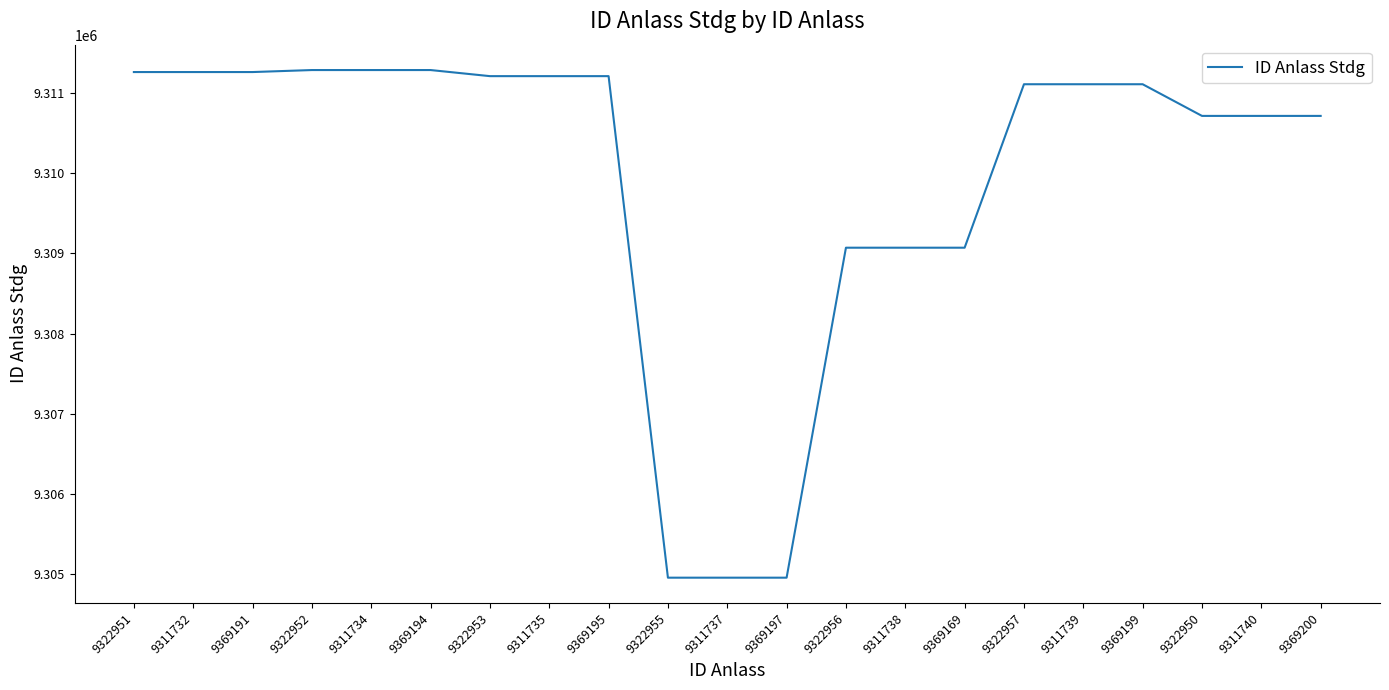

The chart shows a value of 15430816 at 9311737. True or false?

False